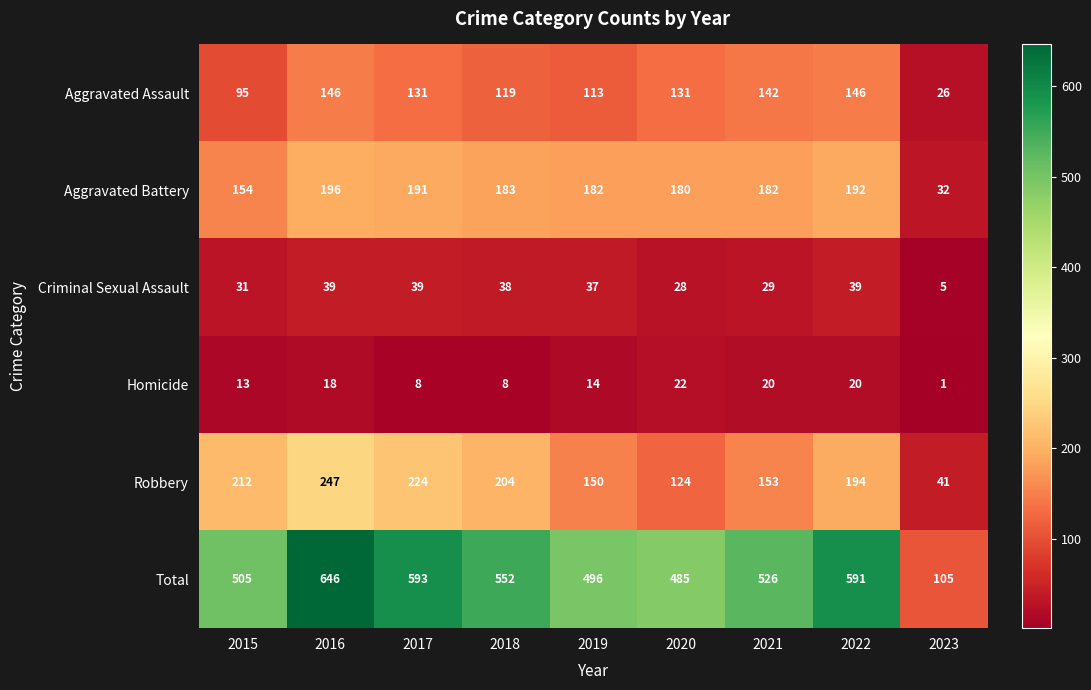

Is it true that Criminal Sexual Assault equals 57 at 2019?

False